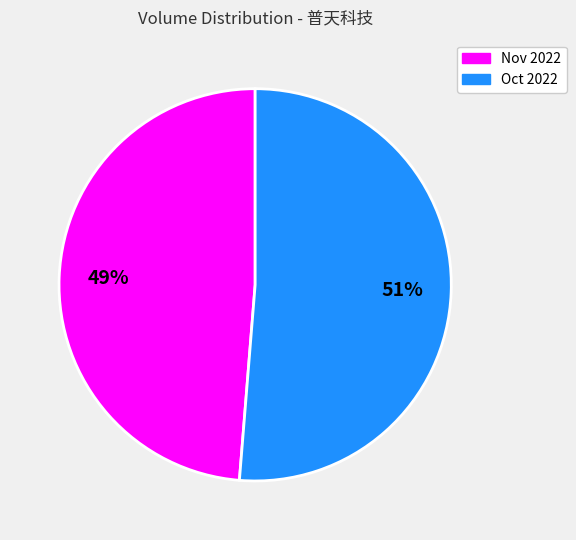

Which has a higher value, Nov 2022 or Oct 2022?

Oct 2022